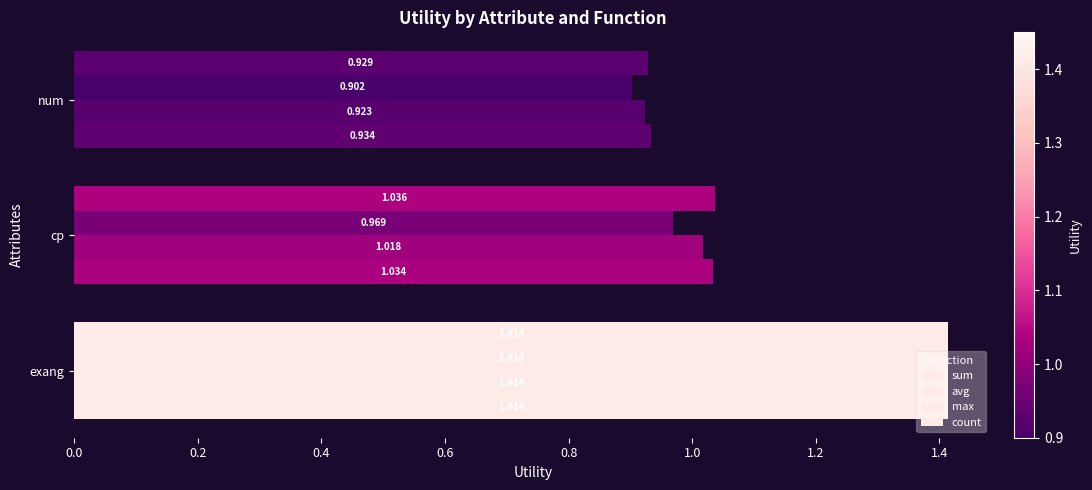

What is the minimum value for max?

0.9